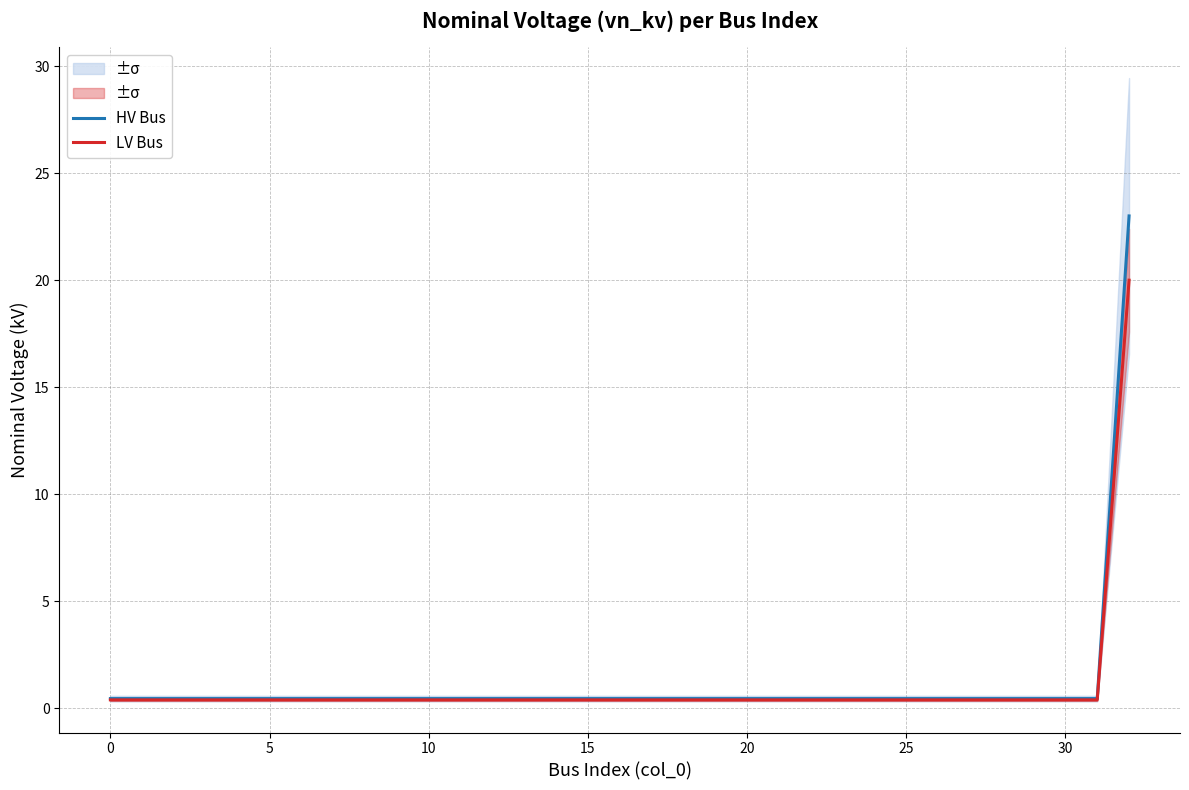

Reading right to left, what are all the values shown in this chart?

HV Bus: 23.0	0.5	0.5	0.5	0.5	0.5	0.5	0.5	0.5	0.5	0.5	0.5	0.5	0.5	0.5	0.5	0.5	0.5	0.5	0.5	0.5	0.5	0.5	0.5	0.5	0.5	0.5	0.5	0.5	0.5	0.5	0.5	0.5
LV Bus: 20.0	0.4	0.4	0.4	0.4	0.4	0.4	0.4	0.4	0.4	0.4	0.4	0.4	0.4	0.4	0.4	0.4	0.4	0.4	0.4	0.4	0.4	0.4	0.4	0.4	0.4	0.4	0.4	0.4	0.4	0.4	0.4	0.4